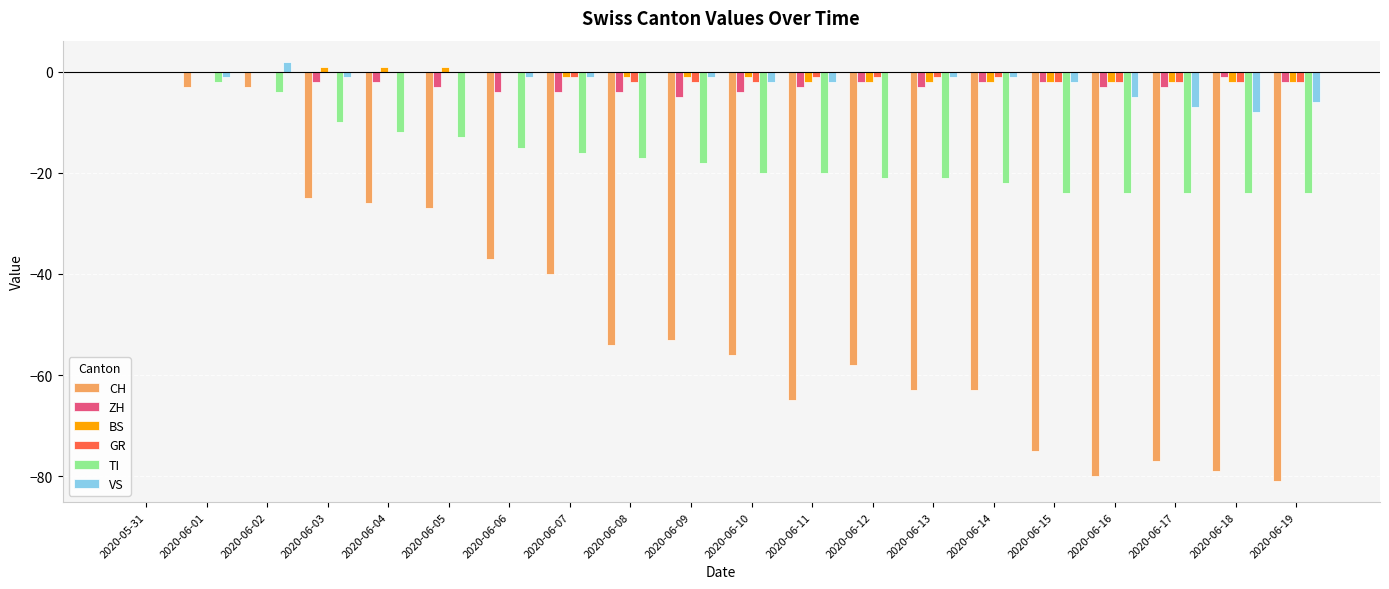

True or false: ZH has a value of -9 at 2020-06-09.

False